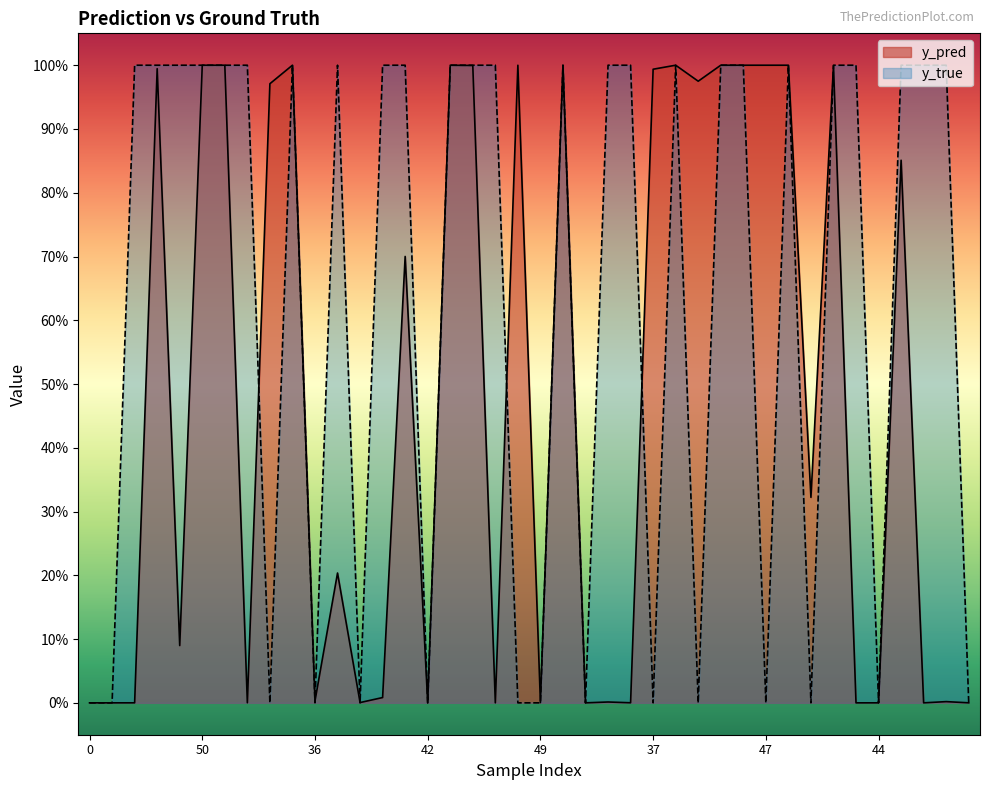

What is the maximum value shown in the chart?

1.0